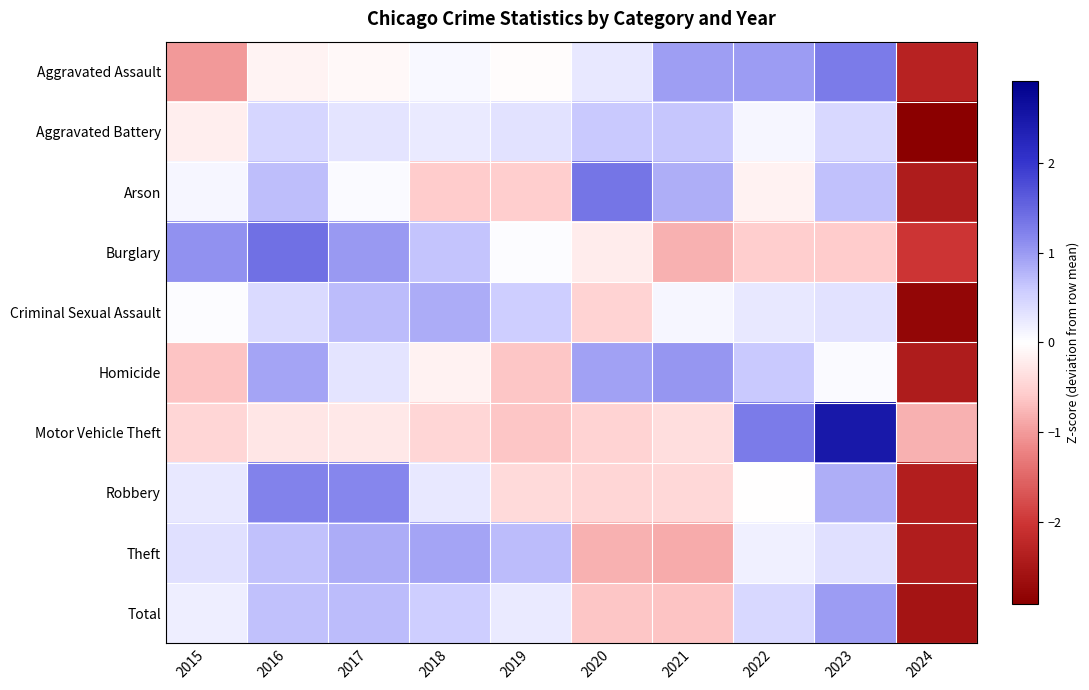

Which category has the highest value across all series?

2023